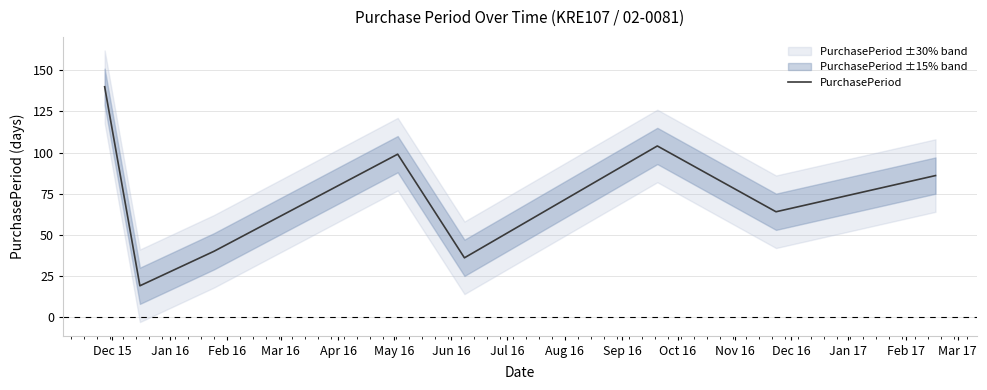

What is the highest value of the PurchasePeriod series?

140